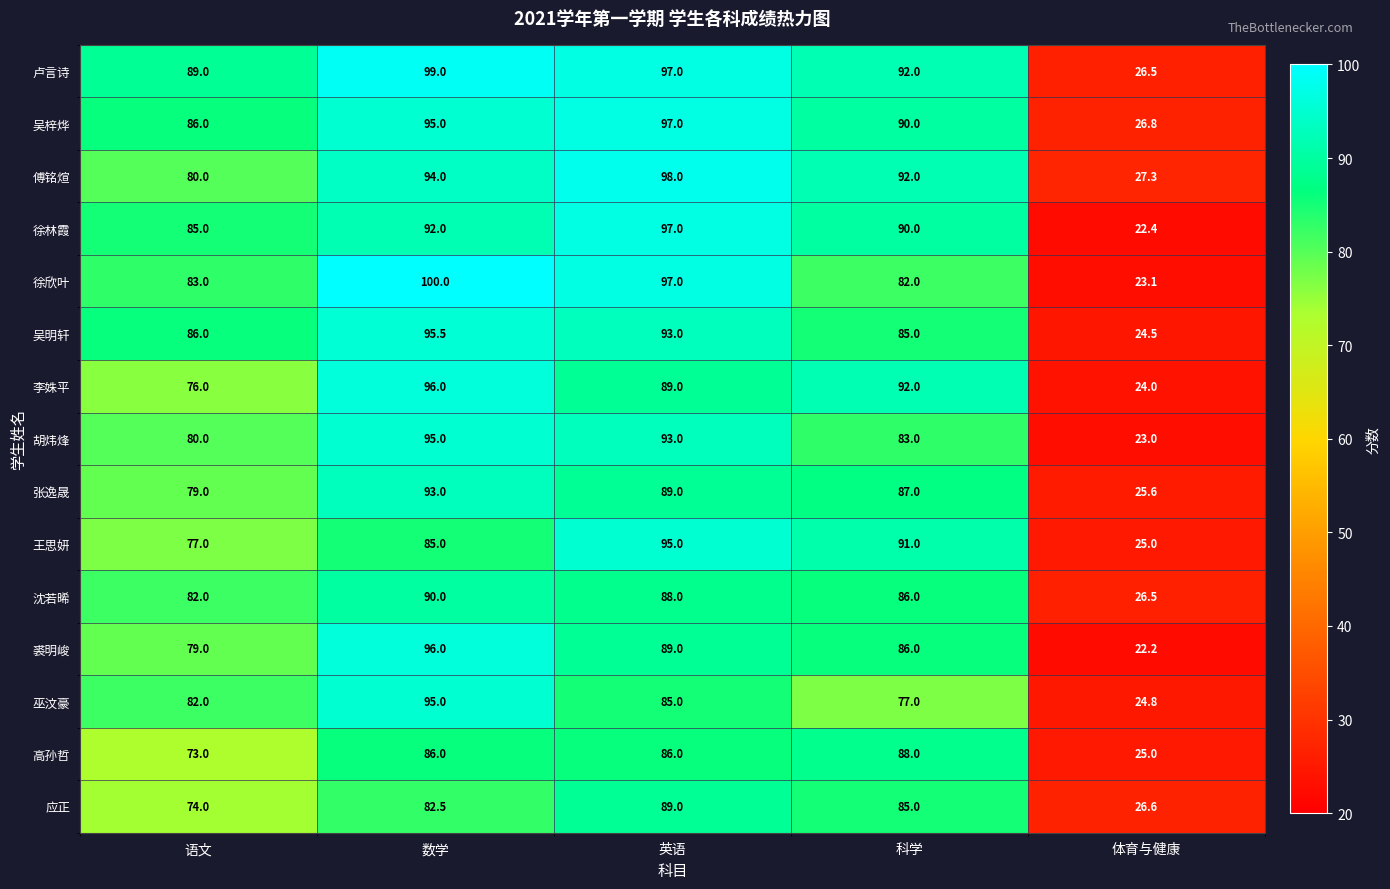

At how many categories does at least one series exceed 55?

4